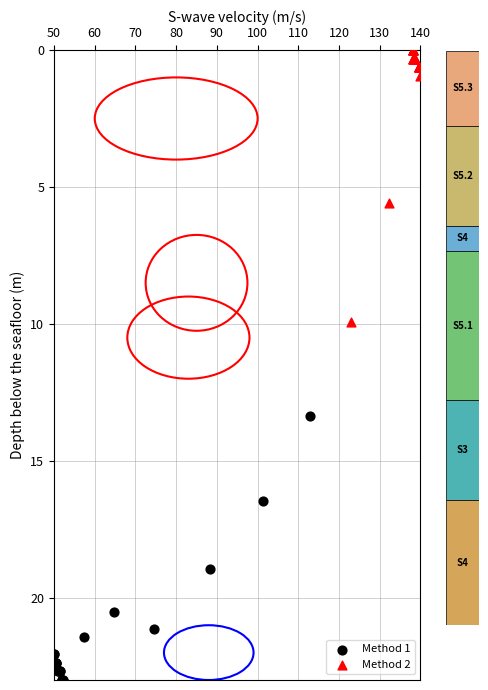

Which series contains the highest Y value?

Method 1